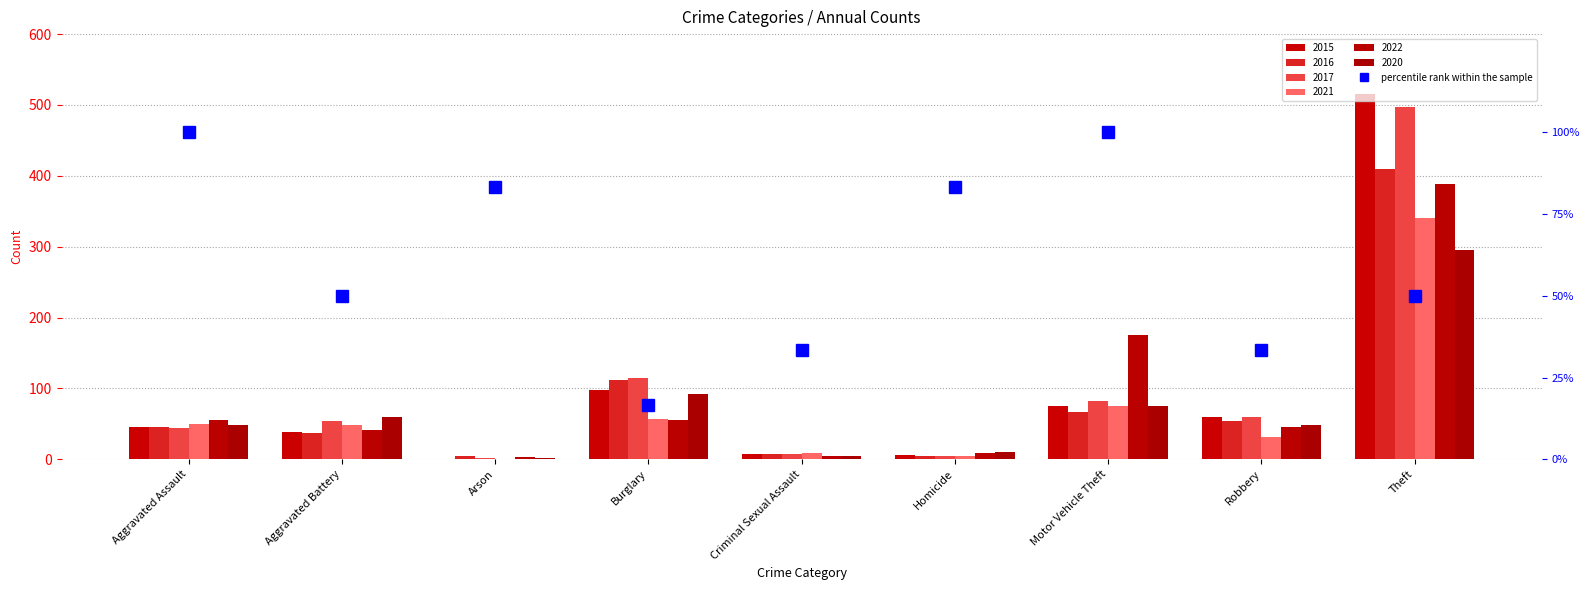

What is the smallest value displayed?

16.7